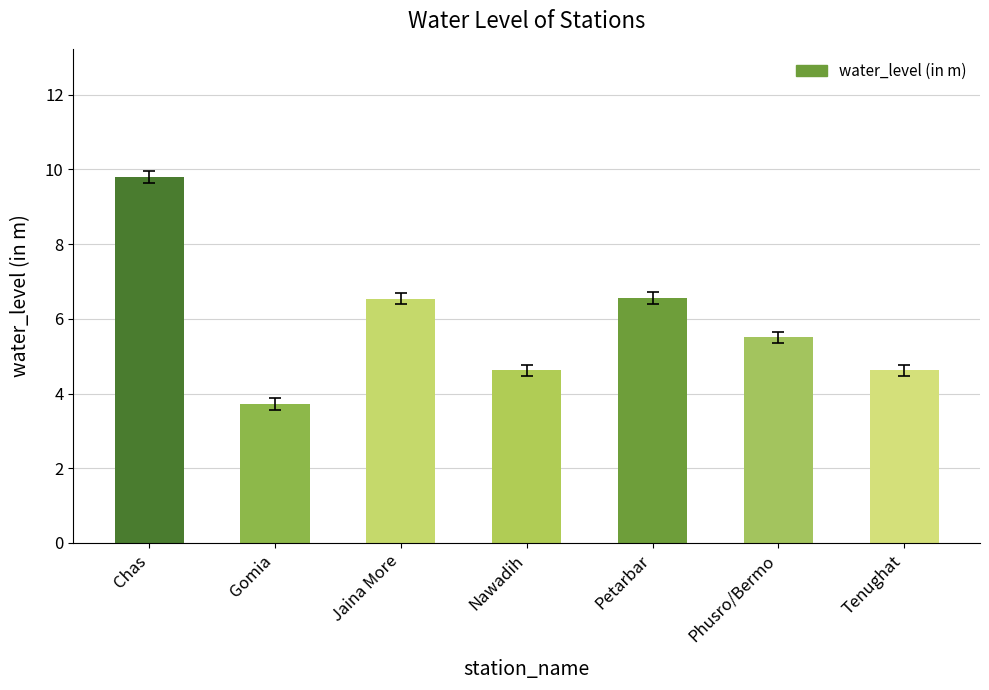

What is the label of the 1st bar from the right?

Tenughat